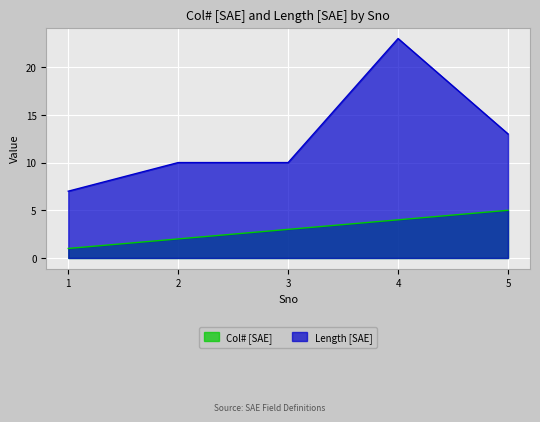

True or false: Col# [SAE] has more than 0 points higher than both neighbors.

False